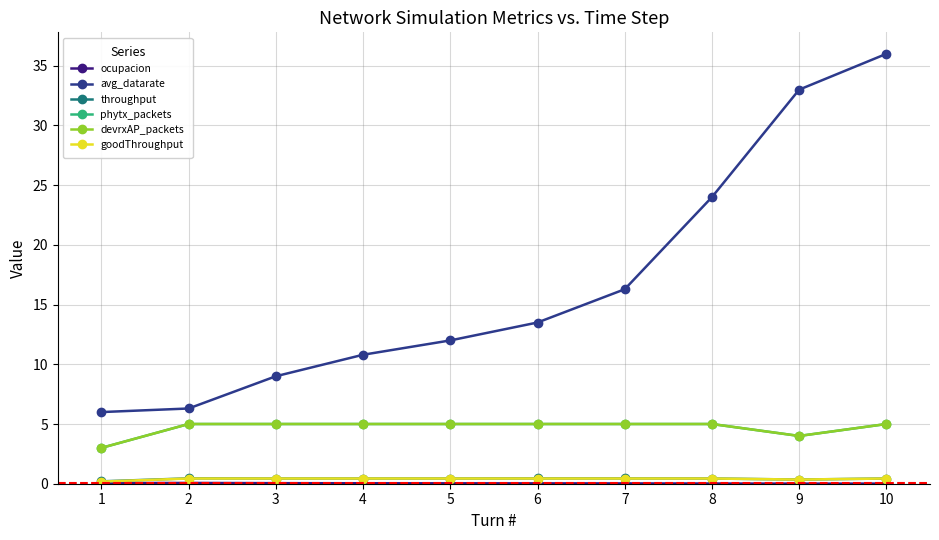

Is it true that throughput equals 0.3 at 9?

True